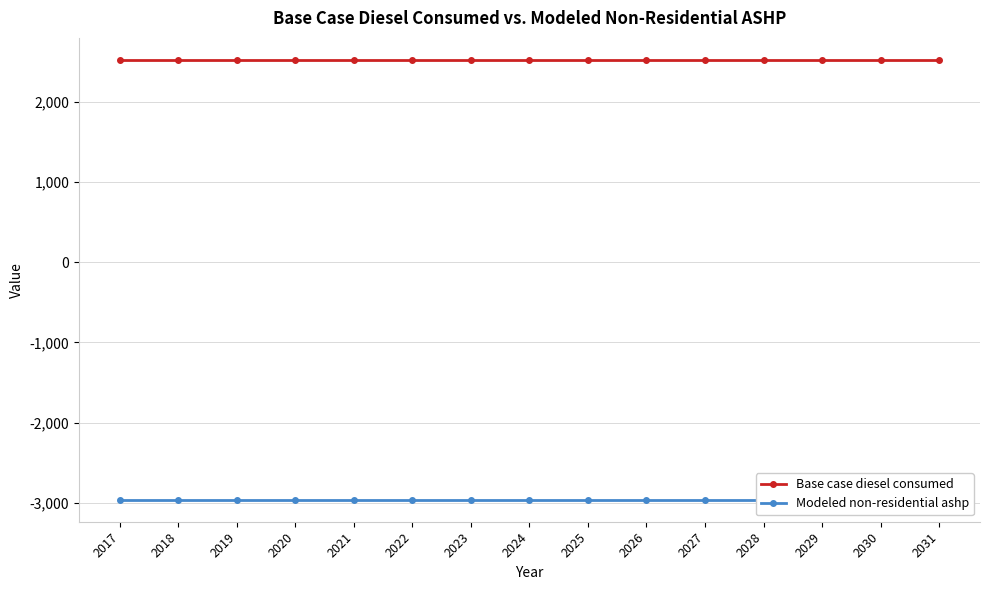

Which has a higher value, 2018 or 2022?

2018